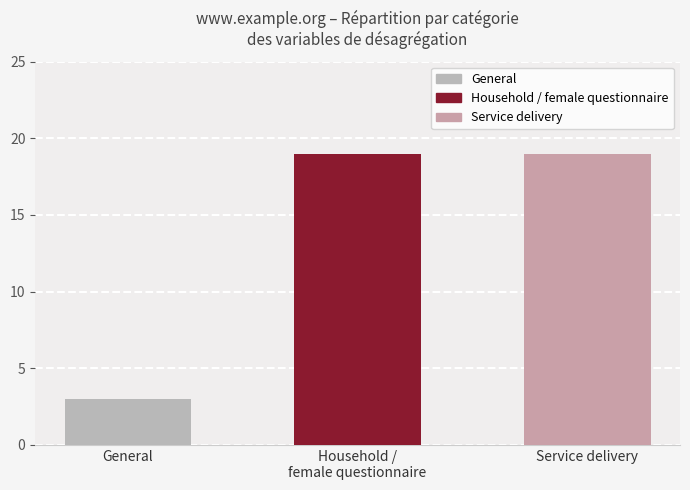

True or false: the data shows 19 at Service delivery.

True